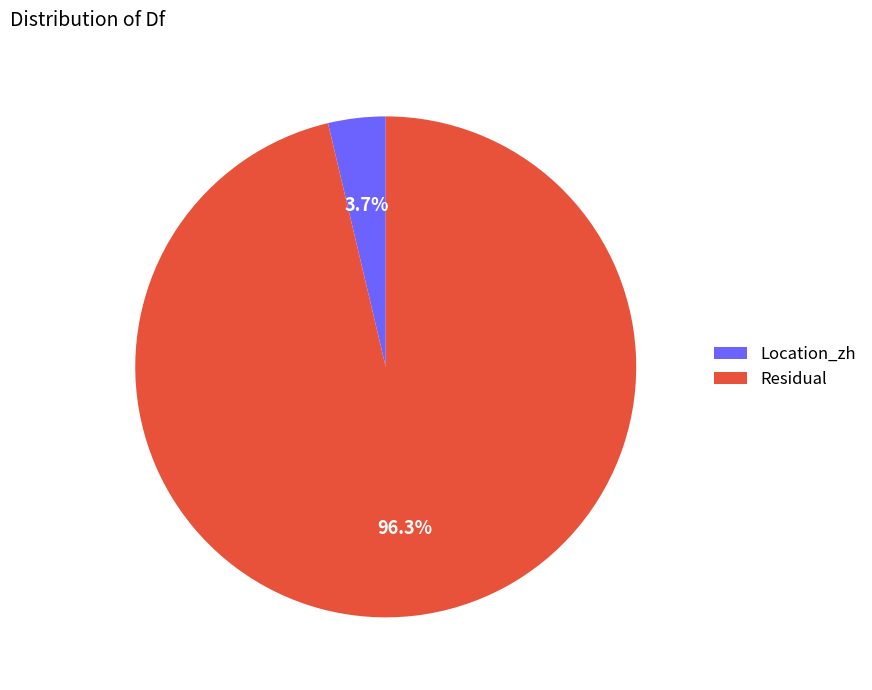

What percentage do Location_zh and Residual together represent?

100.0%